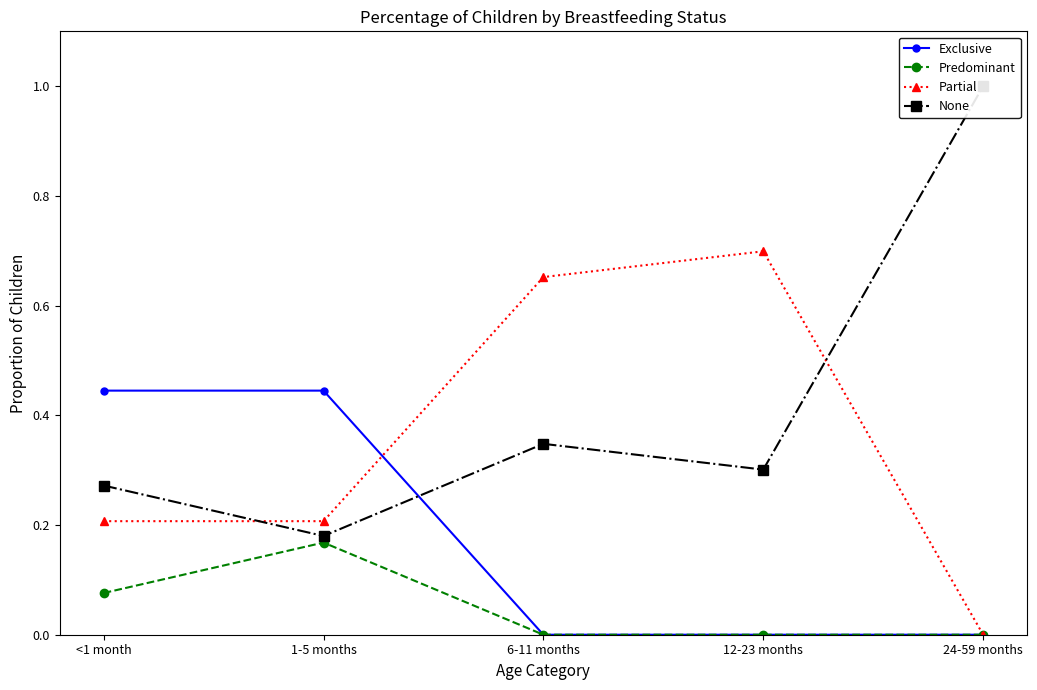

True or false: Exclusive has more than 0 interior local peaks.

False